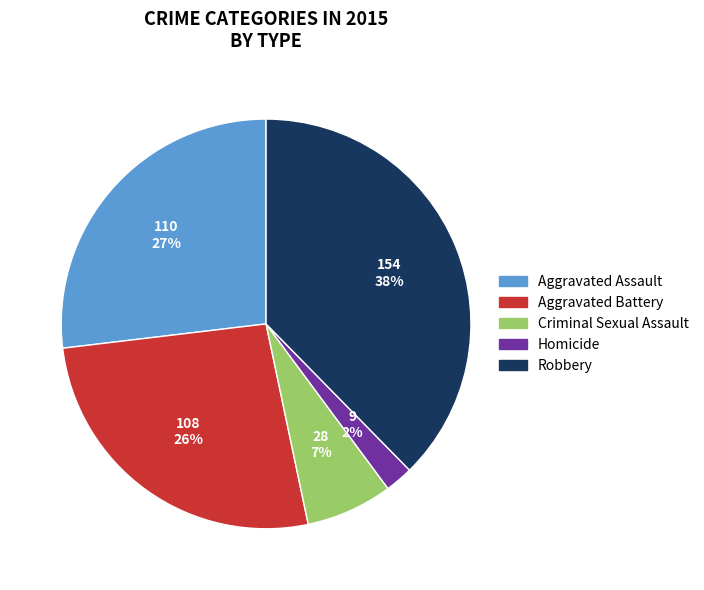

To the nearest percent, what is the combined percentage of Aggravated Assault and Criminal Sexual Assault?

34%